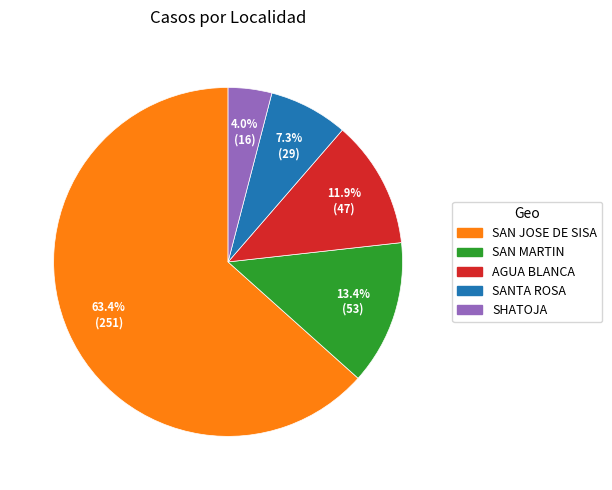

Is it true that AGUA BLANCA is 12% of the pie?

True